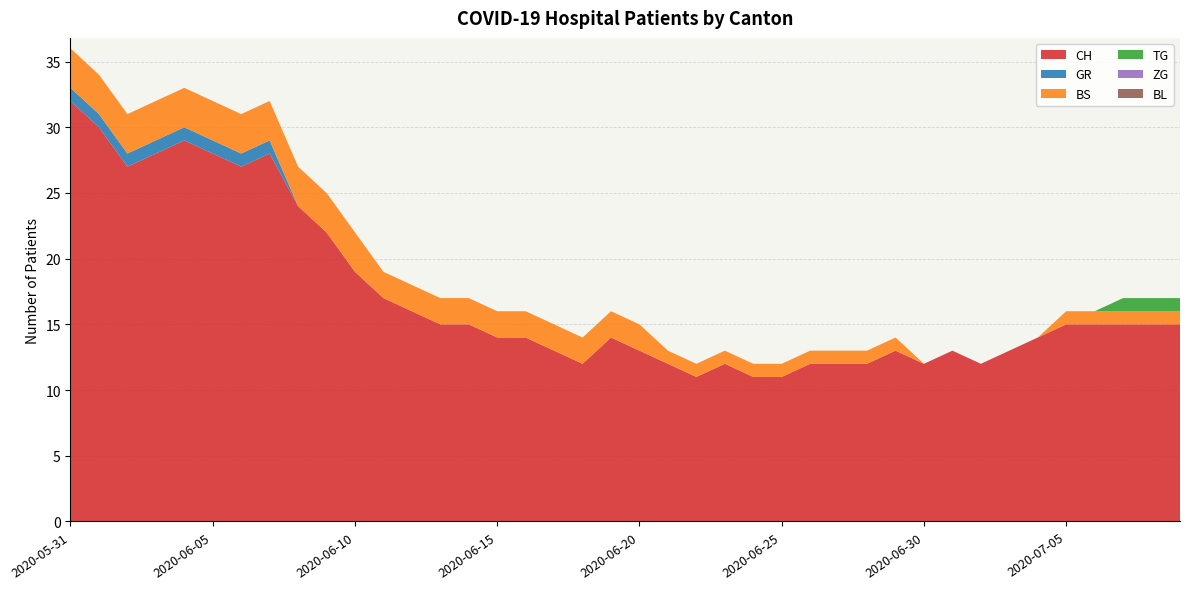

Reading left to right, what are all the values shown in this chart?

CH: 32	30	27	28	29	28	27	28	24	22	19	17	16	15	15	14	14	13	12	14	13	12	11	12	11	11	12	12	12	13	12	13	12	13	14	15	15	15	15	15
GR: 1	1	1	1	1	1	1	1	0	0	0	0	0	0	0	0	0	0	0	0	0	0	0	0	0	0	0	0	0	0	0	0	0	0	0	0	0	0	0	0
BS: 3	3	3	3	3	3	3	3	3	3	3	2	2	2	2	2	2	2	2	2	2	1	1	1	1	1	1	1	1	1	0	0	0	0	0	1	1	1	1	1
TG: 0	0	0	0	0	0	0	0	0	0	0	0	0	0	0	0	0	0	0	0	0	0	0	0	0	0	0	0	0	0	0	0	0	0	0	0	0	1	1	1
ZG: 0	0	0	0	0	0	0	0	0	0	0	0	0	0	0	0	0	0	0	0	0	0	0	0	0	0	0	0	0	0	0	0	0	0	0	0	0	0	0	0
BL: 0	0	0	0	0	0	0	0	0	0	0	0	0	0	0	0	0	0	0	0	0	0	0	0	0	0	0	0	0	0	0	0	0	0	0	0	0	0	0	0